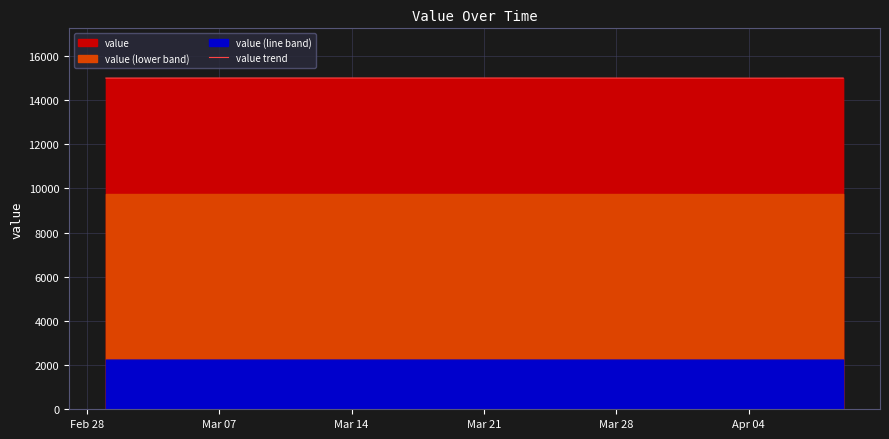

What is the lowest value of the value trend series?

14994.6